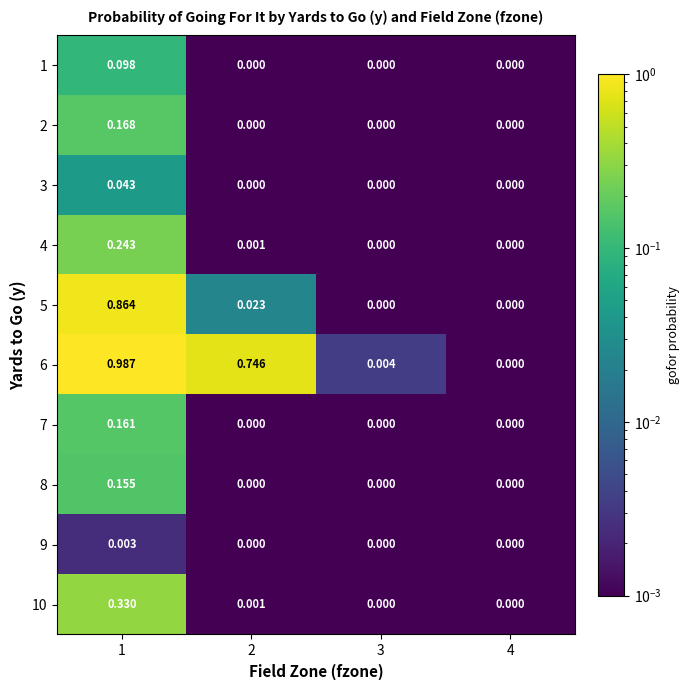

Is the value of 10 at 2 greater than the value of 4 at 4?

Yes